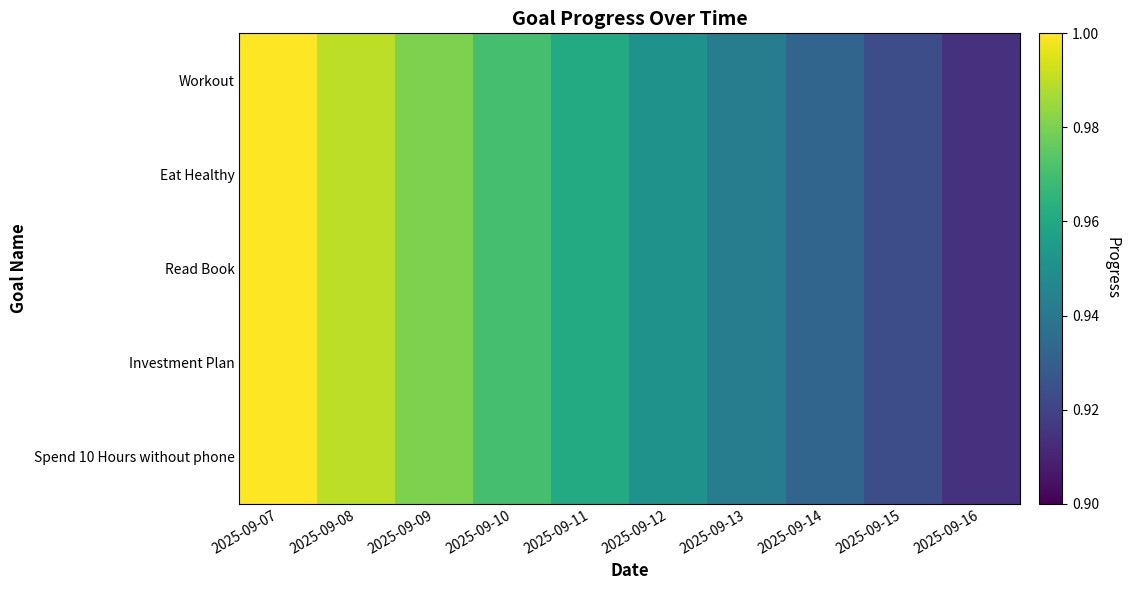

Which series has the widest spread of values?

Workout